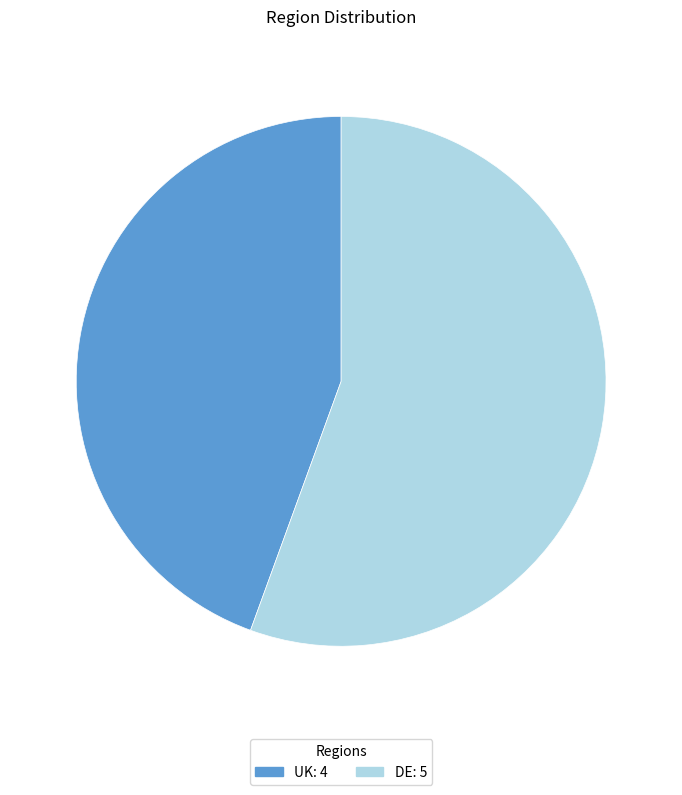

Between DE and UK, which is larger?

DE